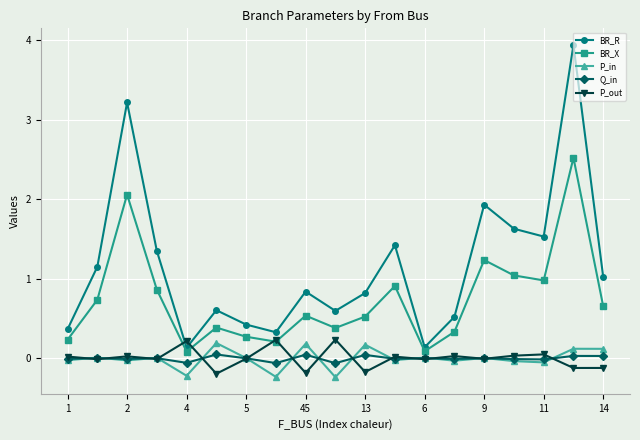

What is the value of the BR_X point at the 17th from the left?

1.0